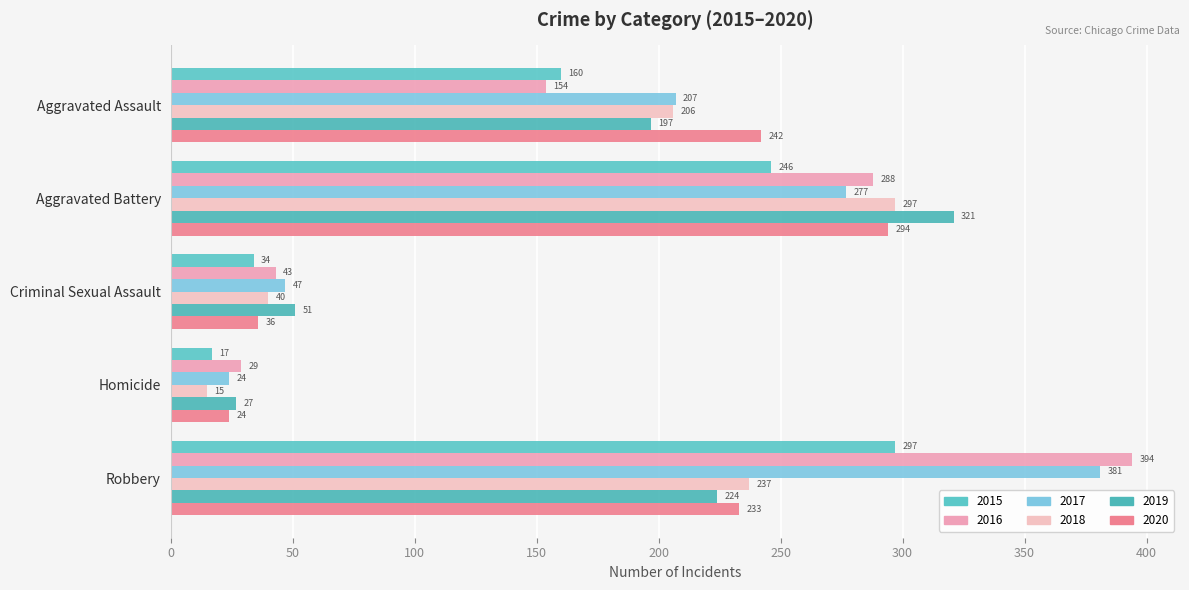

How many distinct data groups are displayed?

6